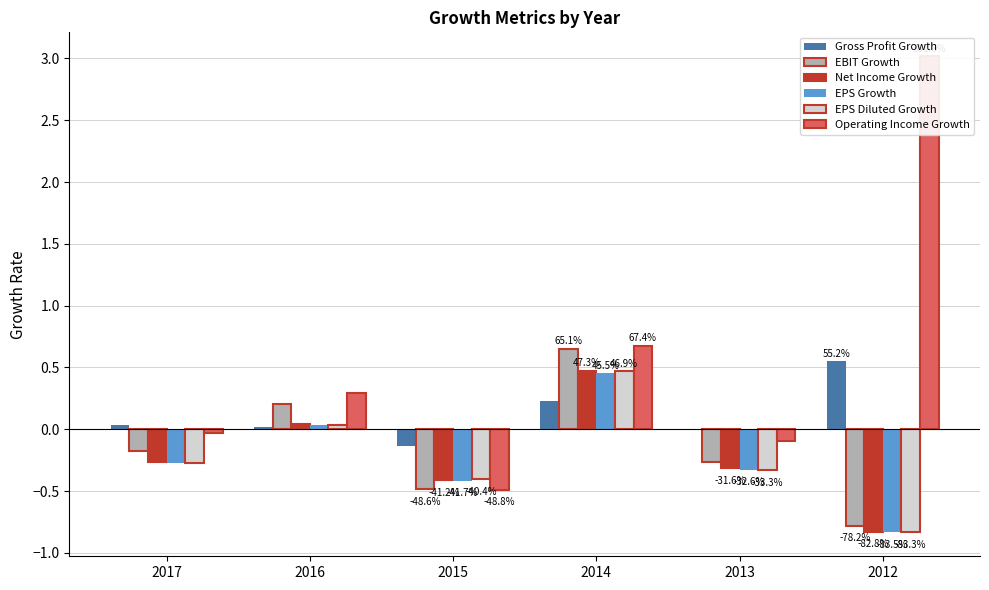

Reading left to right, extract all data points from this chart.

Gross Profit Growth: 0.0	0.0	-0.1	0.2	-0.0	0.6
EBIT Growth: -0.2	0.2	-0.5	0.7	-0.3	-0.8
Net Income Growth: -0.3	0.0	-0.4	0.5	-0.3	-0.8
EPS Growth: -0.3	0.0	-0.4	0.5	-0.3	-0.8
EPS Diluted Growth: -0.3	0.0	-0.4	0.5	-0.3	-0.8
Operating Income Growth: -0.0	0.3	-0.5	0.7	-0.1	3.0